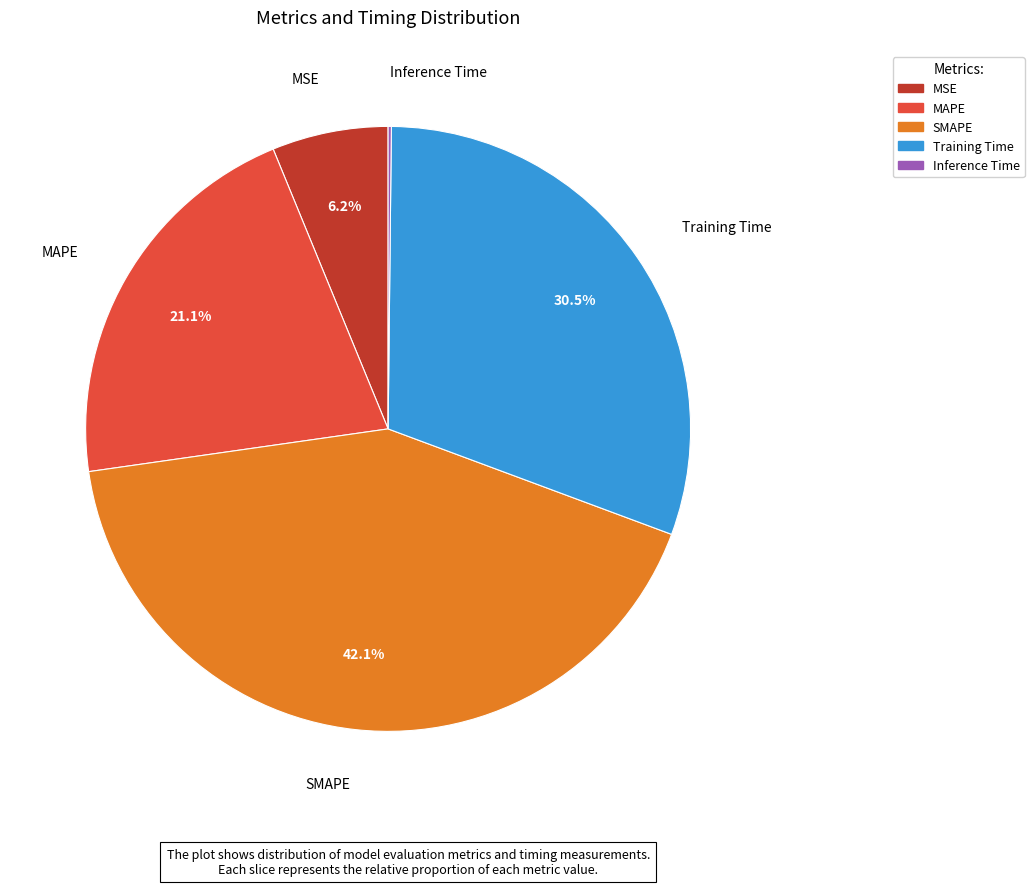

True or false: SMAPE accounts for 42% of the total.

True